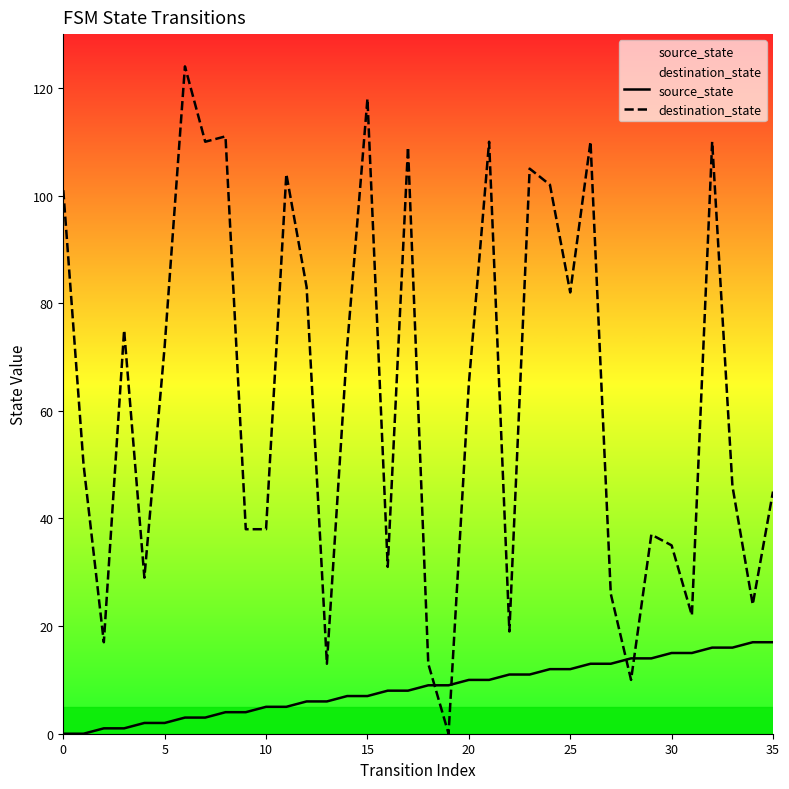

What is the difference between the second highest and second lowest values in the source_state series?

17